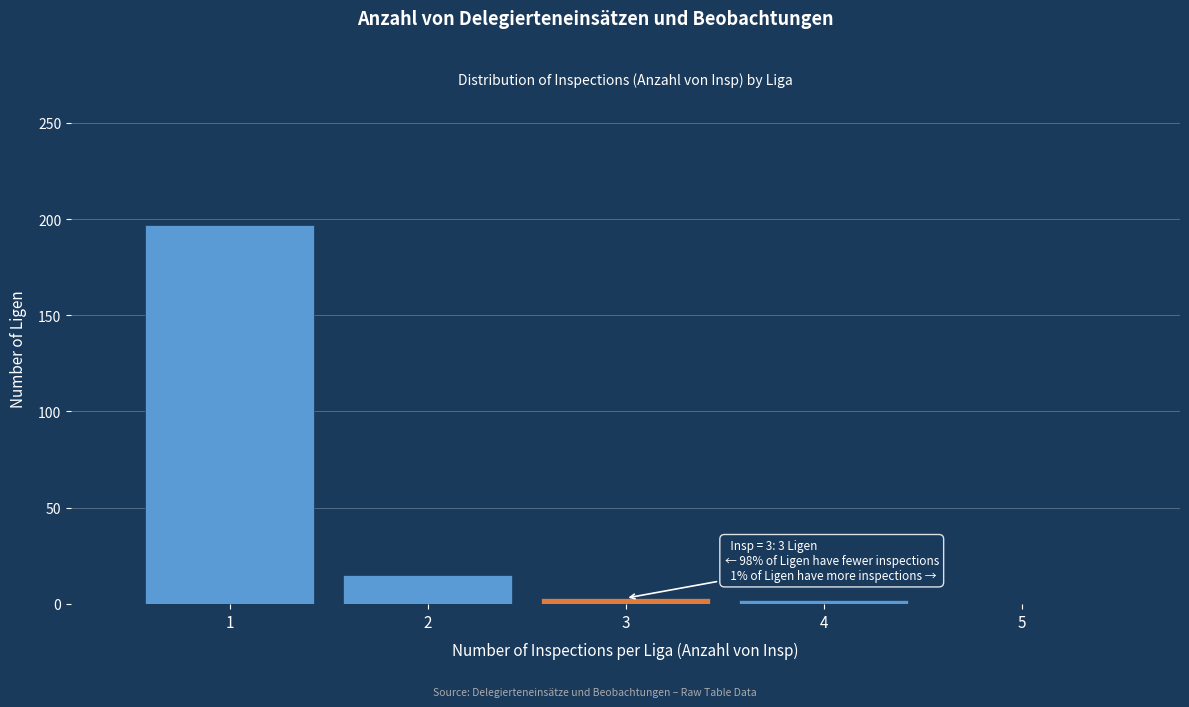

Which range on the x-axis has the tallest bar?

0.5 to 1.5